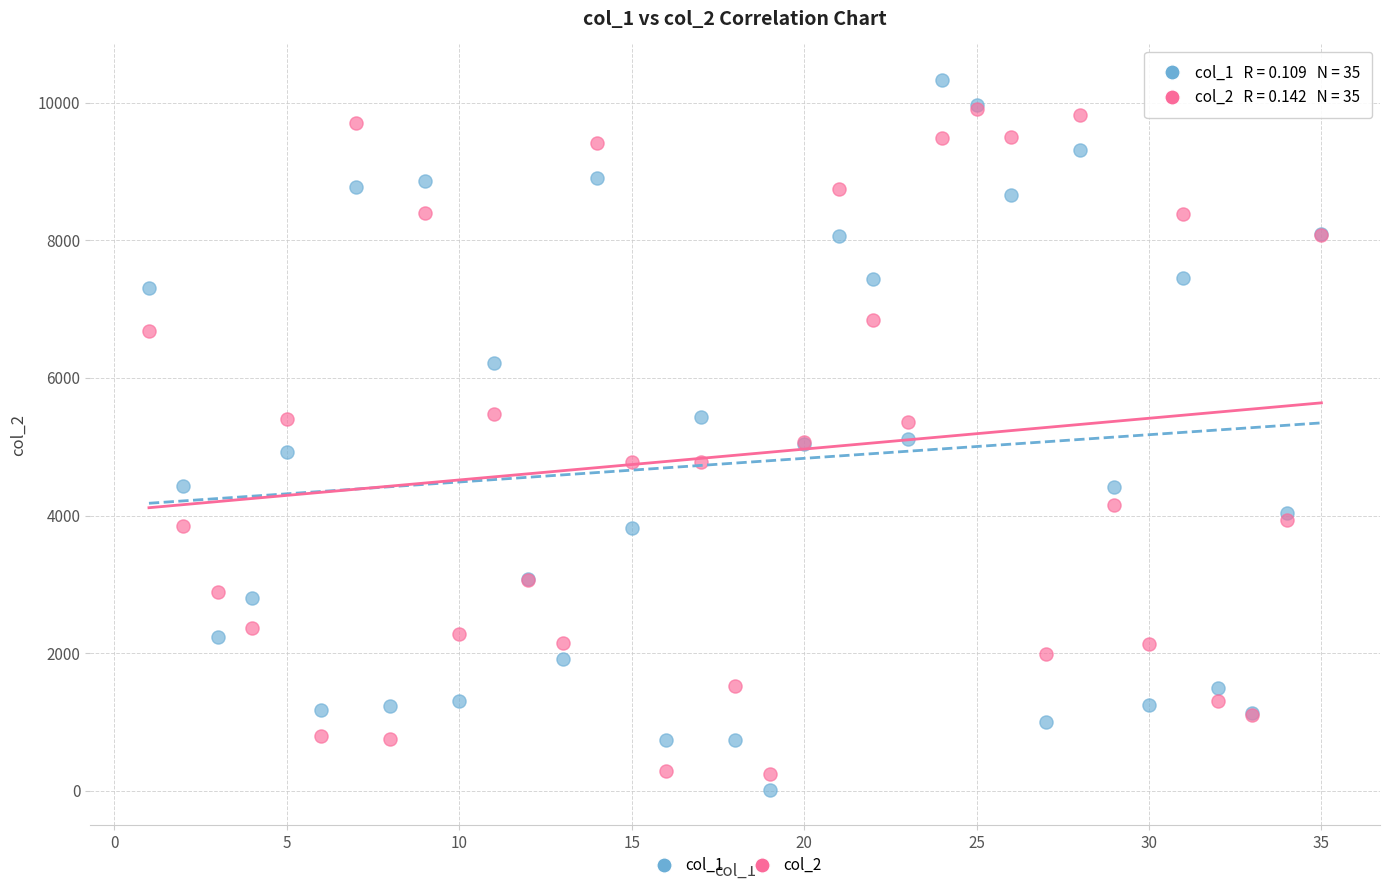

What are all the series names shown in the legend?

col_1, col_2